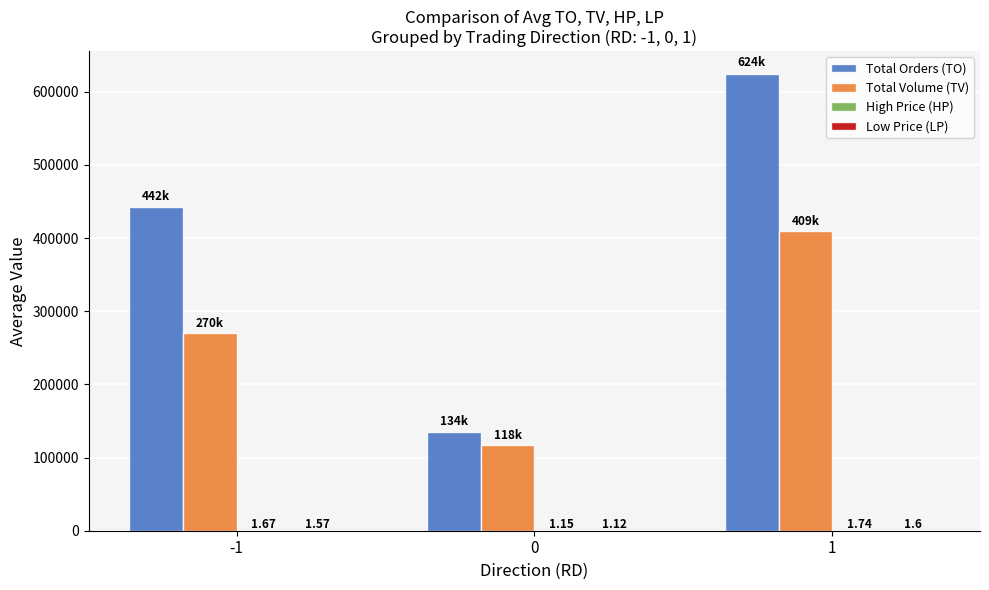

What is the total value across all series at 0?

251997.3